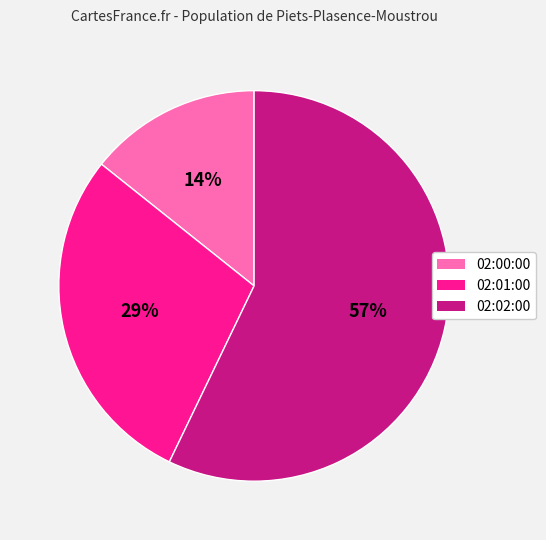

Which slice represents more than half of the pie?

02:02:00